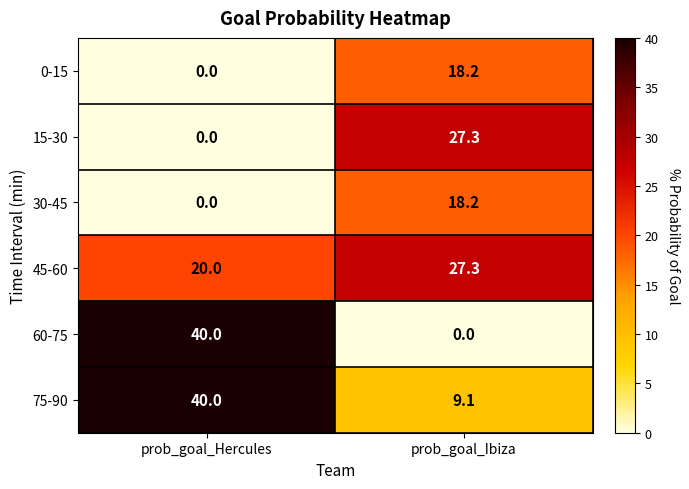

Which series changed the most between prob_goal_Hercules and prob_goal_Ibiza?

60-75